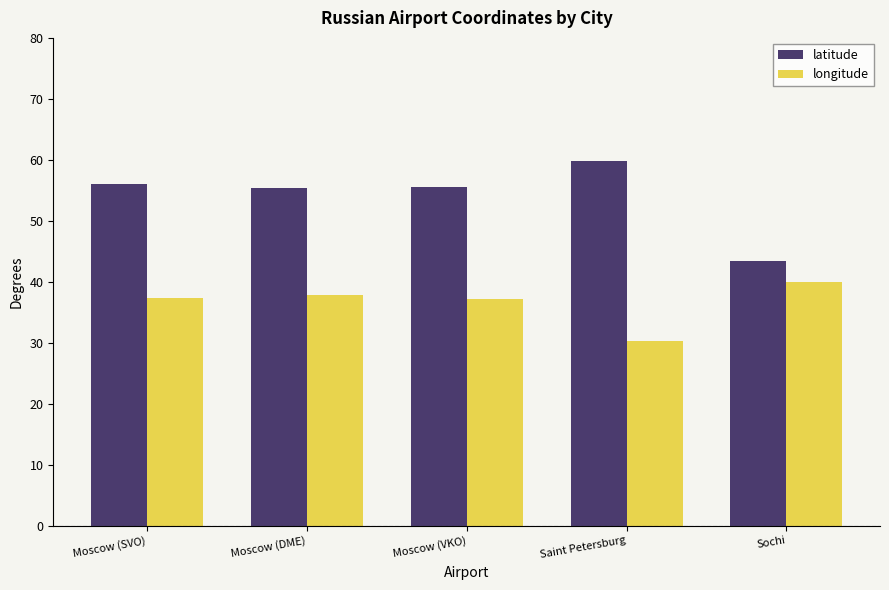

Which series has the widest spread of values?

latitude